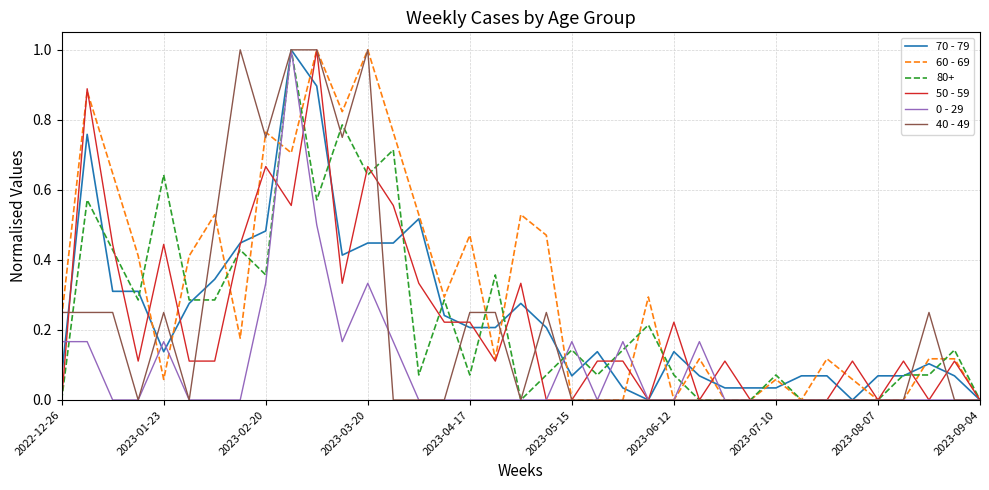

Which series has the largest total across all categories?

60 - 69